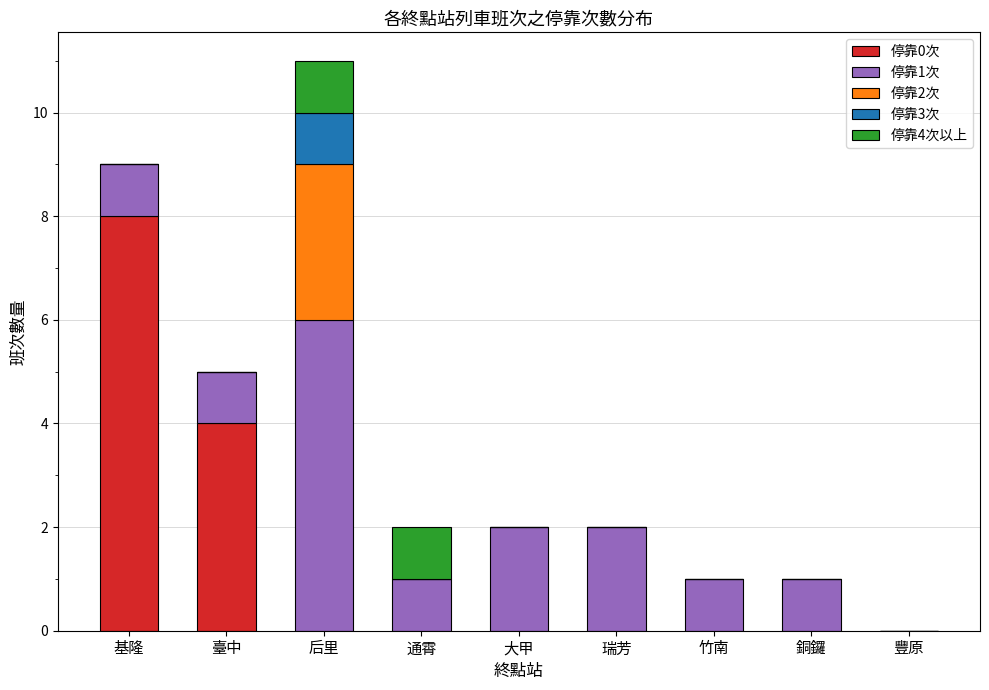

The 停靠0次 series shows 0 at 銅鑼. True or false?

True